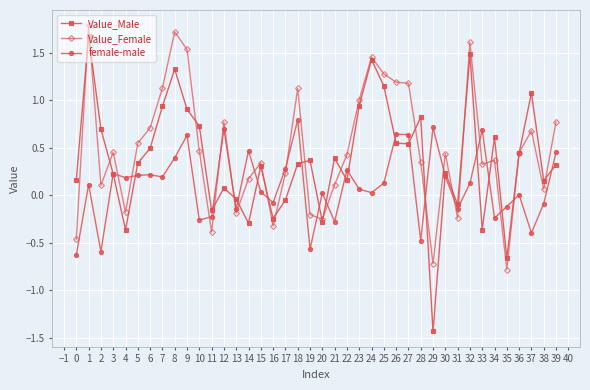

Between which two adjacent categories do Value_Female and female-male first intersect?

3 and 4